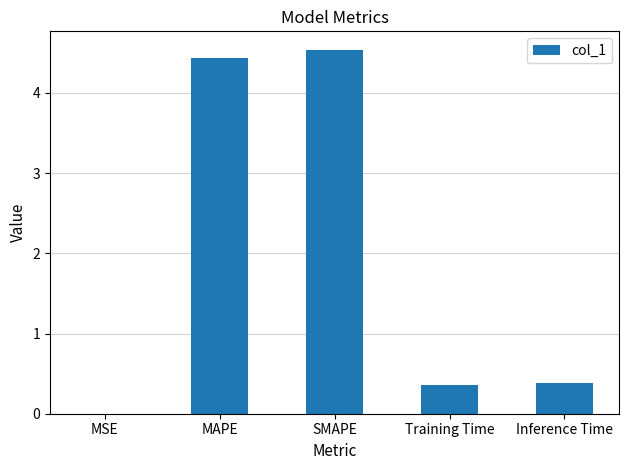

What value does the data have at MAPE?

4.4